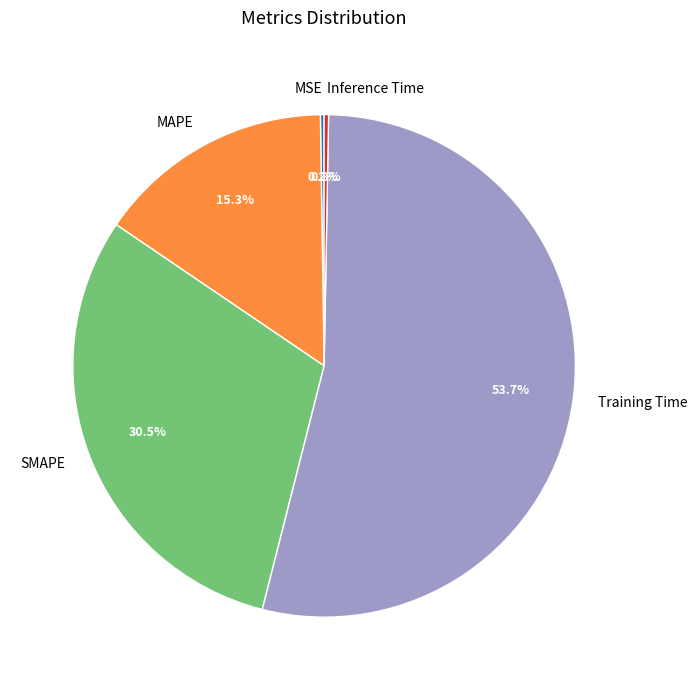

Is there any slice that represents more than half of the pie?

Yes